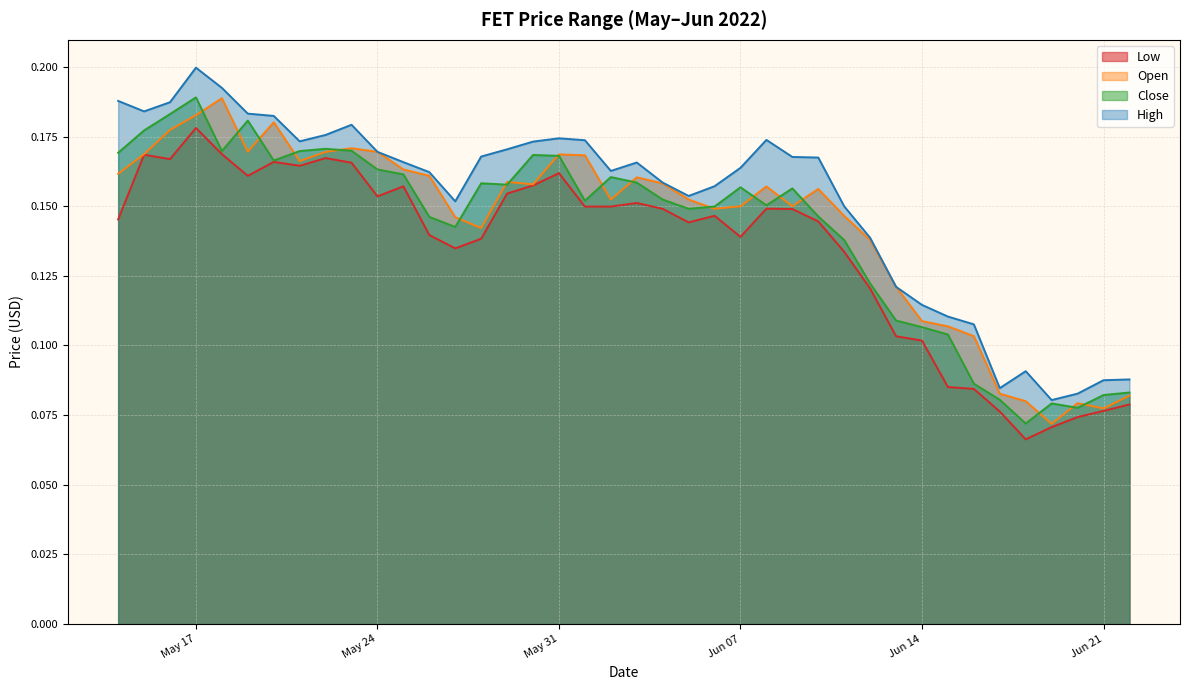

At which category does the chart reach its minimum across all series?

2022-06-18